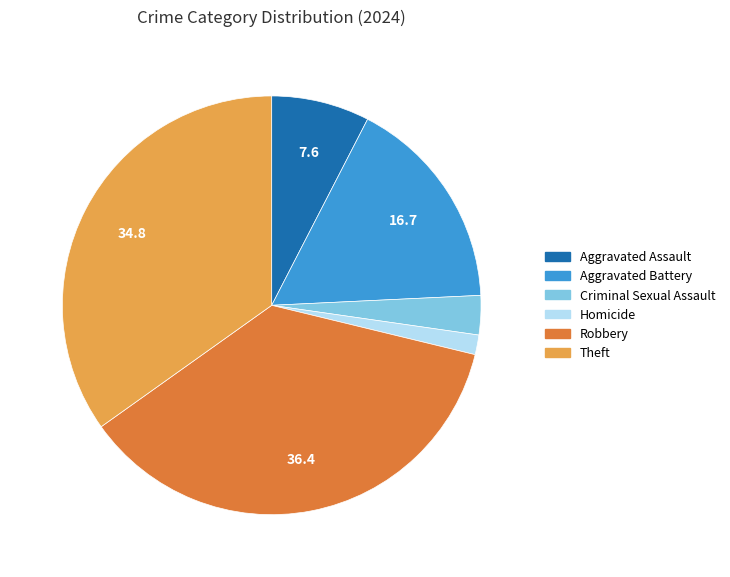

Count the number of slices in the pie.

6